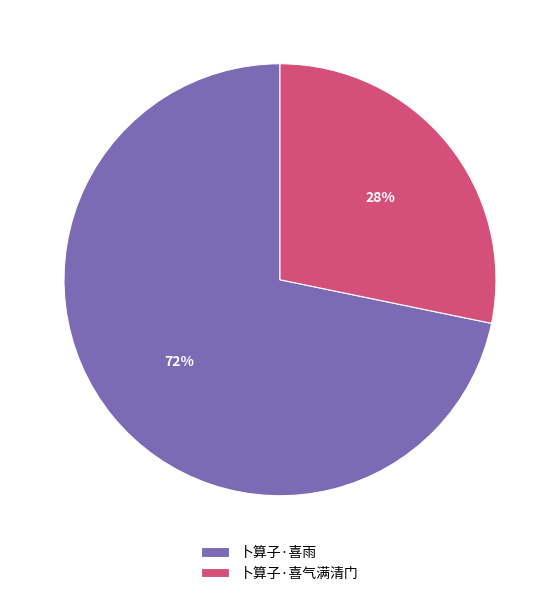

Is the sum of 卜算子·喜气满清门 and 卜算子·喜雨 greater than half?

Yes